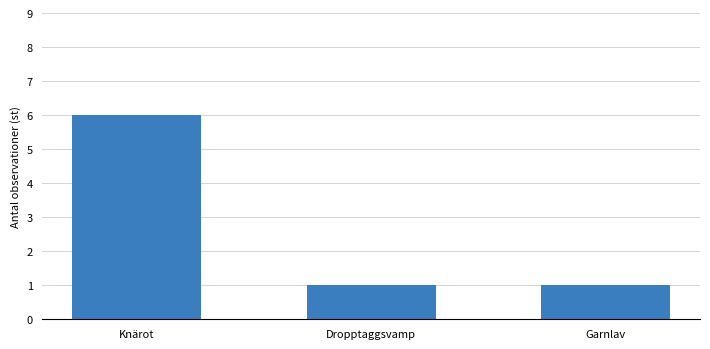

The value at Garnlav is 2. True or false?

False